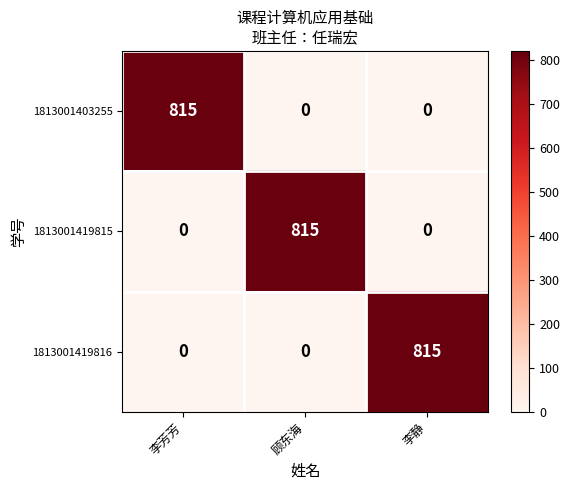

At how many categories does at least one series exceed 68?

3